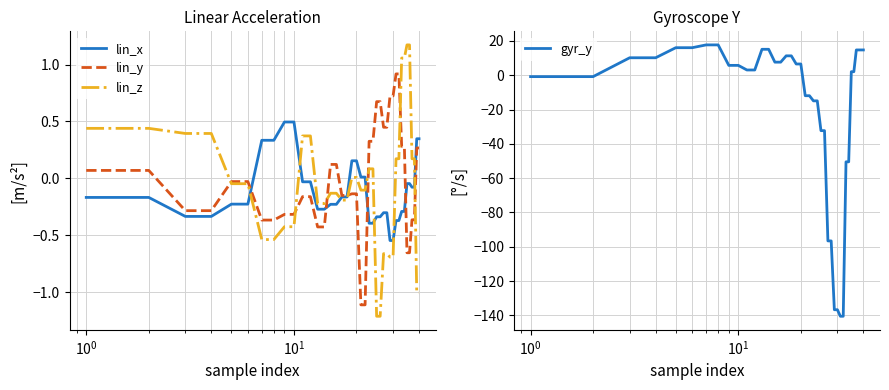

What is the greatest value displayed?

17.7